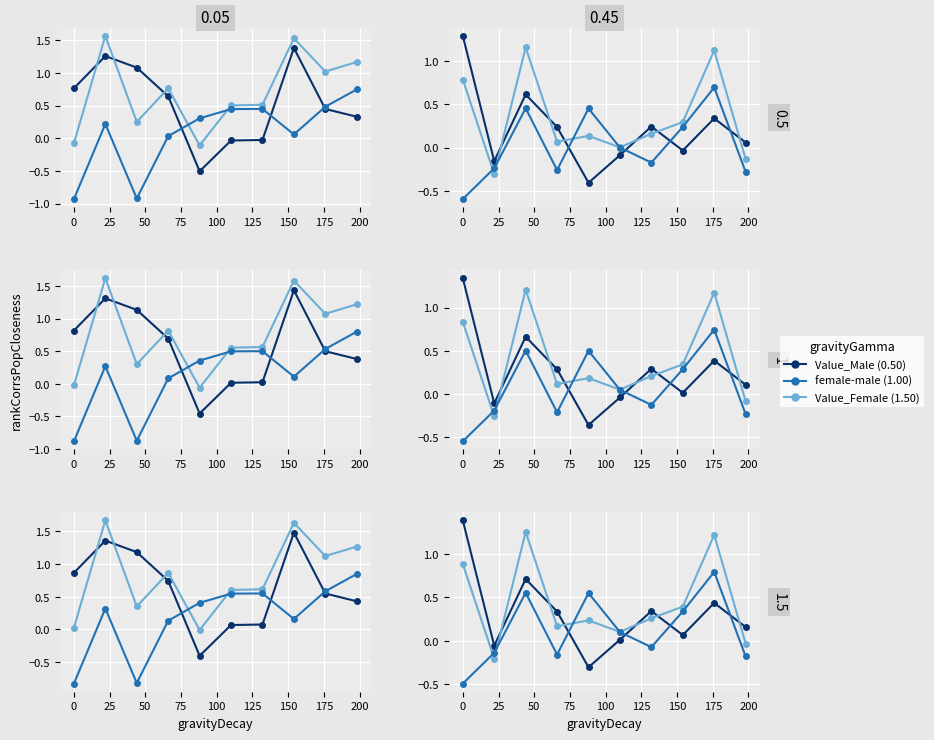

At which label does female-male reach its peak?

175